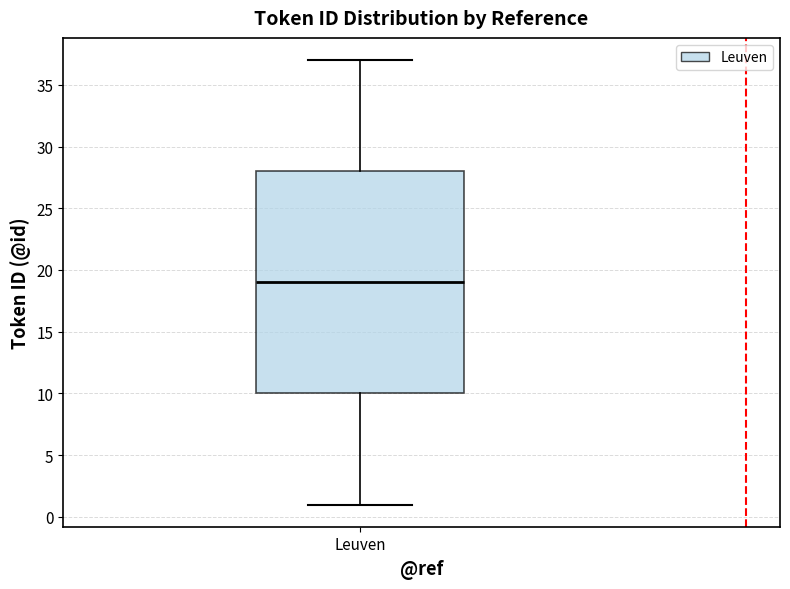

Read this box plot against the y-axis: the position of the median line, the range covered by the box, and the ends of both whiskers. The values are not printed on the chart, so give them approximately, as read against the axis.

median 19, box 10 to 28, whiskers 1 to 37